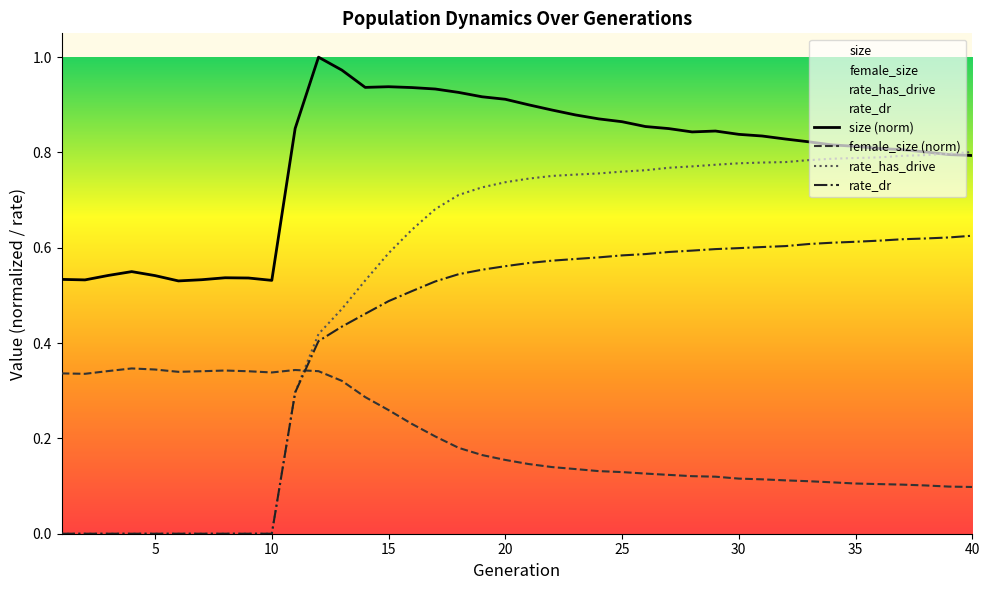

At how many categories does at least one series exceed 0?

40